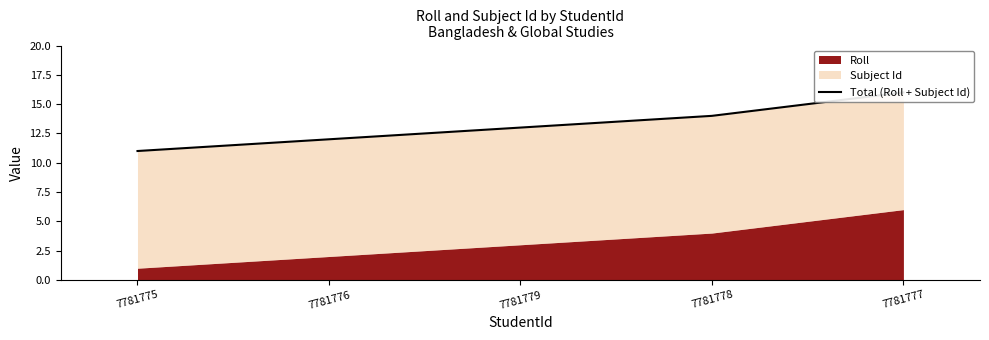

What is the difference between the maximum and minimum values?

5